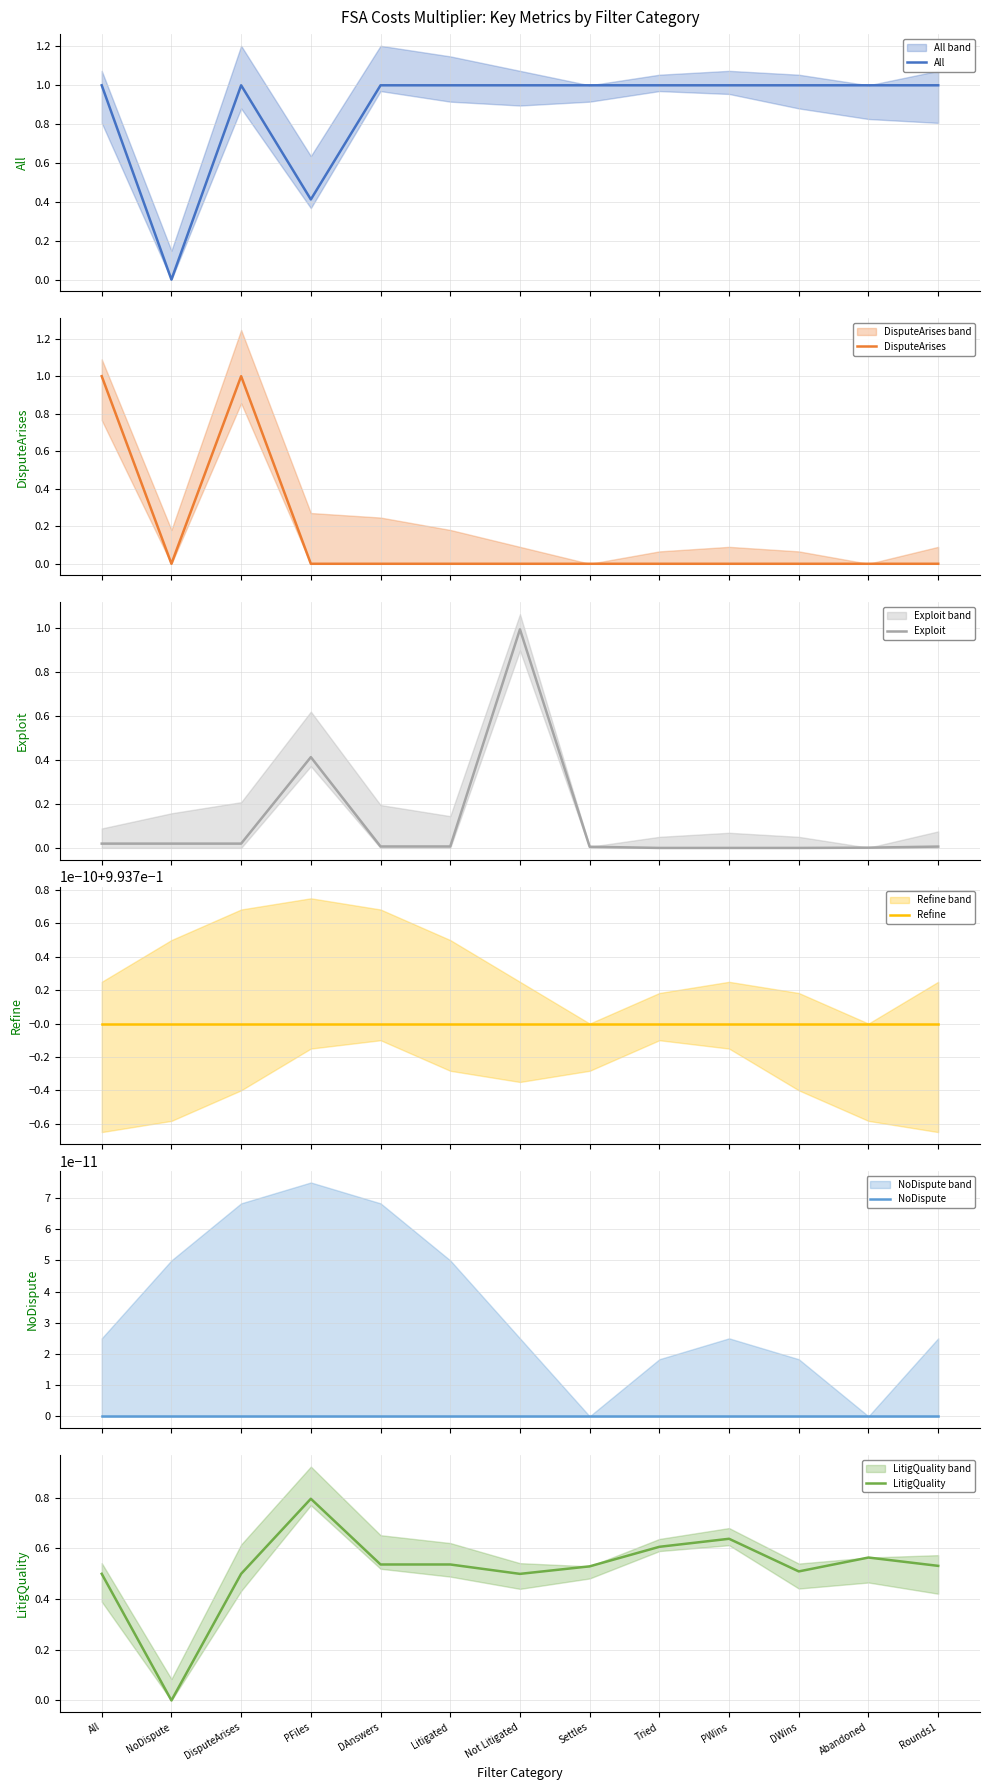

What position from the left is Not Litigated?

7